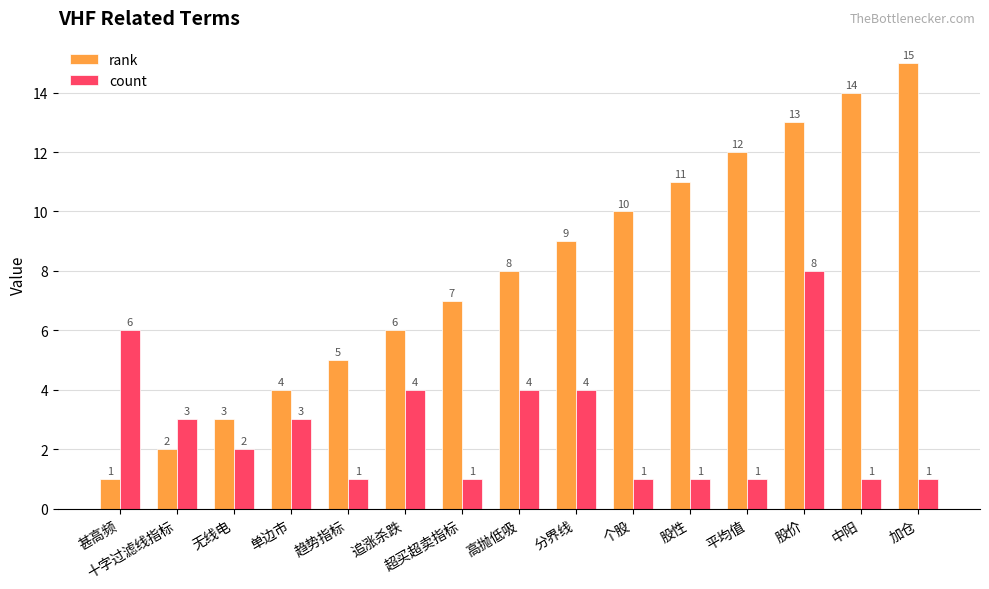

Count the number of data series in this chart.

2